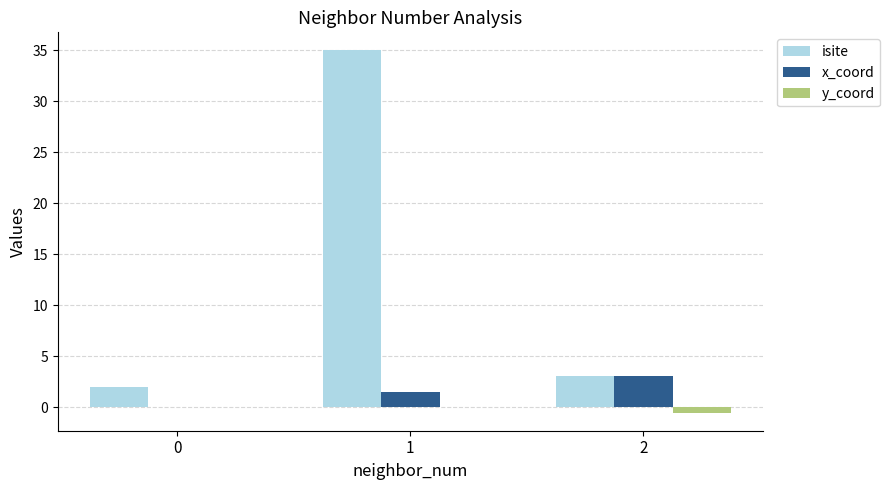

Which series has the largest total across all categories?

isite